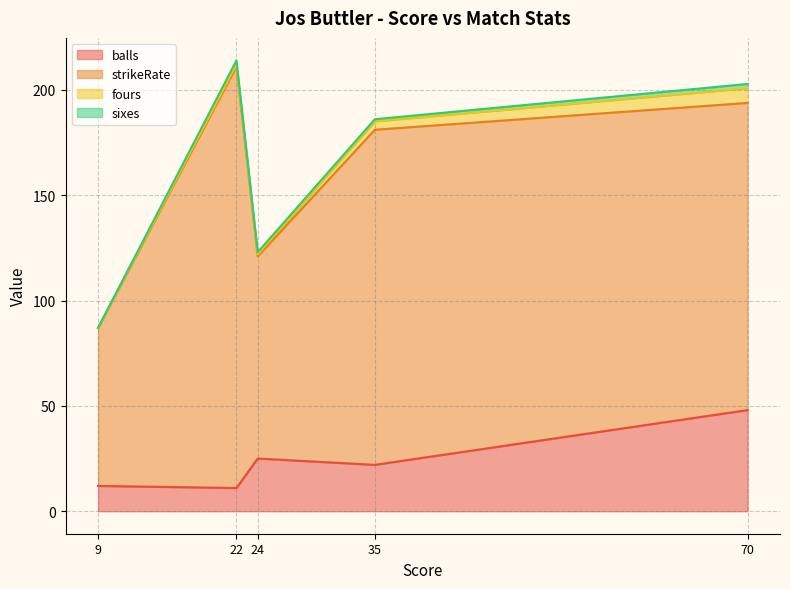

At which label does sixes reach its minimum?

9